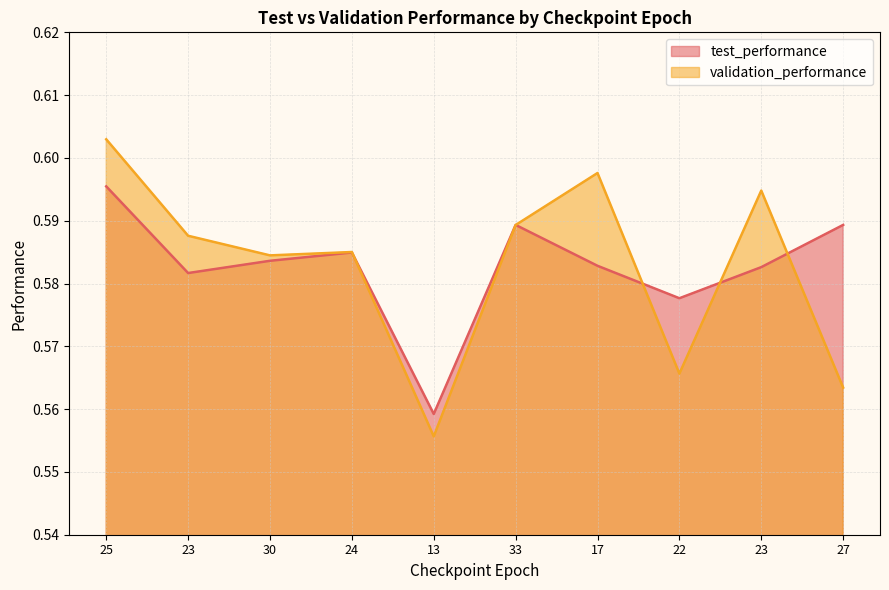

At which category does validation_performance reach its first local peak?

24